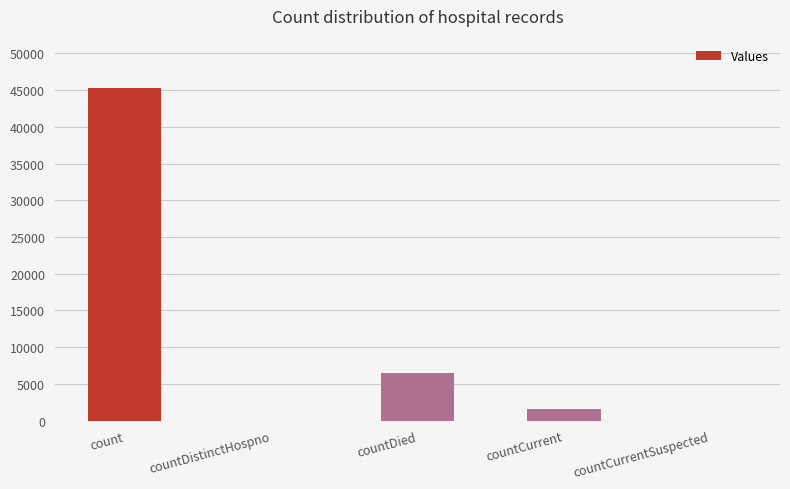

What is the sum of the values at countCurrentSuspected and count?

45271